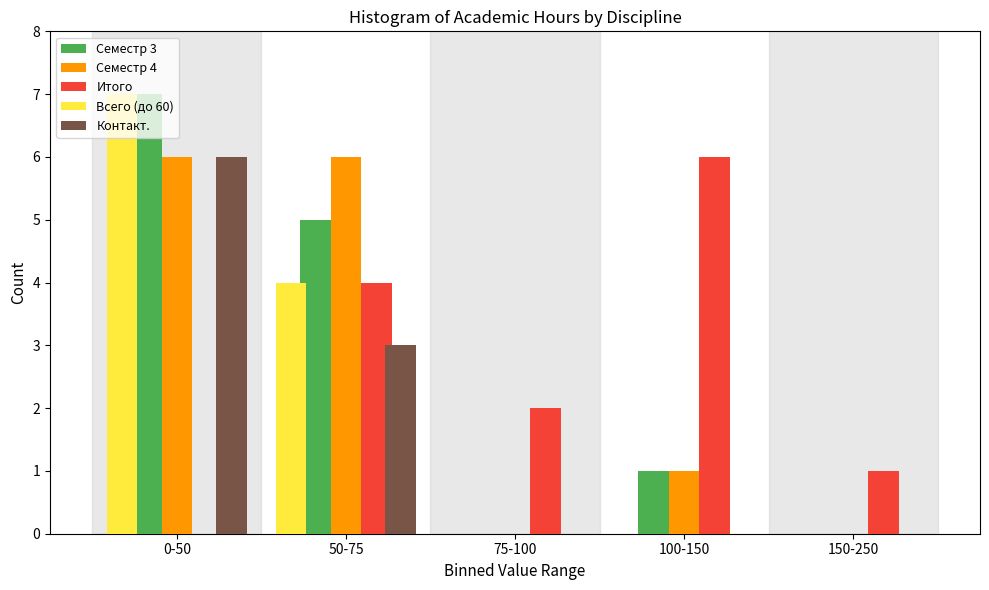

Which category has the highest value in the Семестр 3 series?

0-50